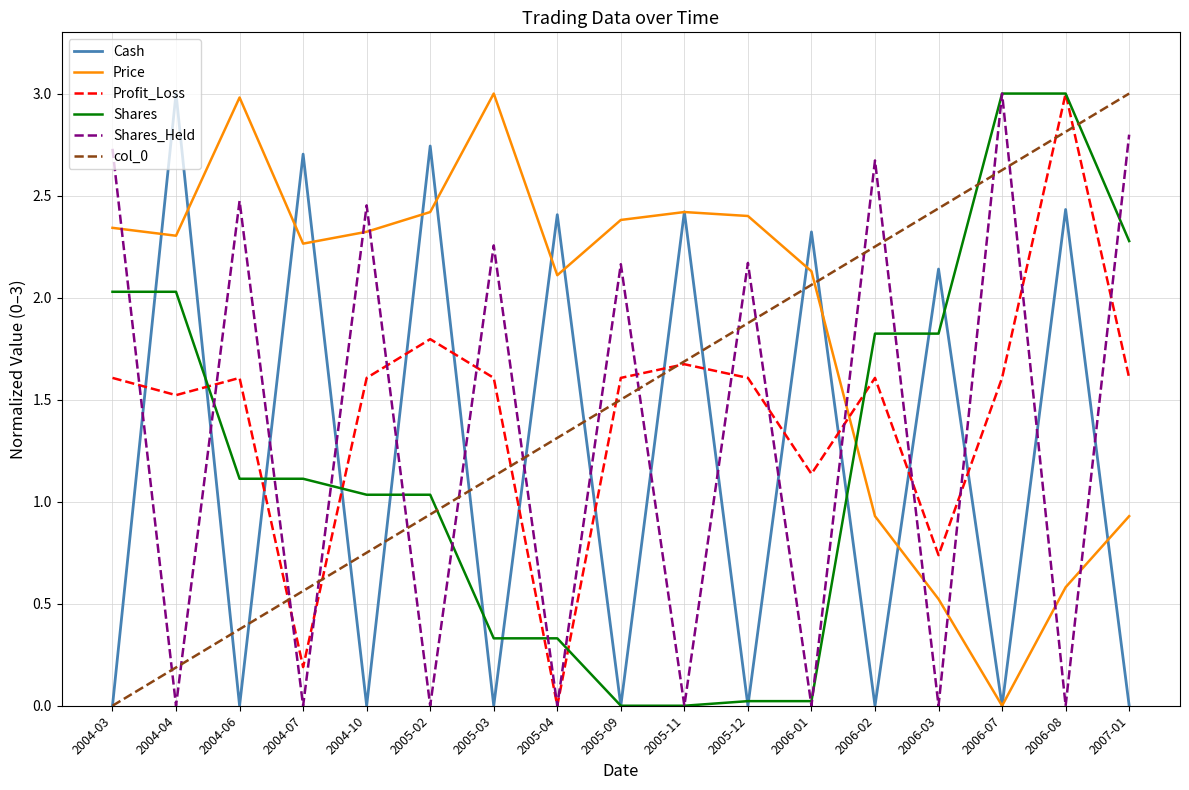

At how many categories does at least one series exceed 1?

17